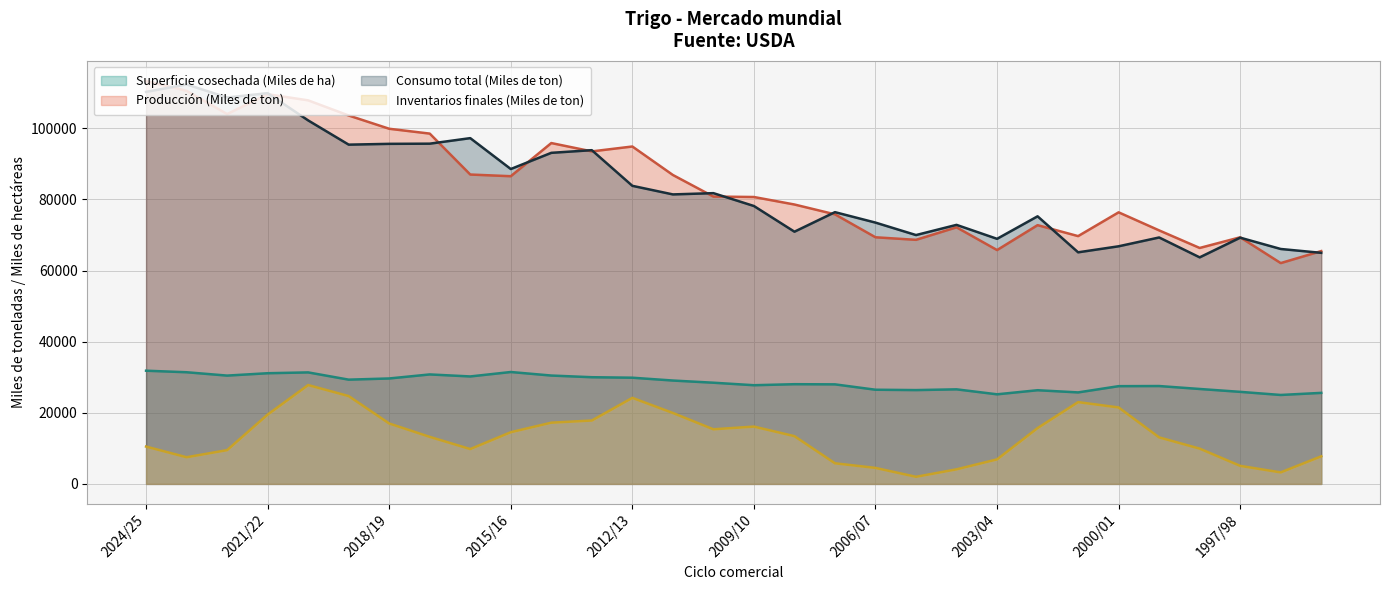

What value does the Consumo total (Miles de ton) series have at 2024/25, to the nearest 50?

110250